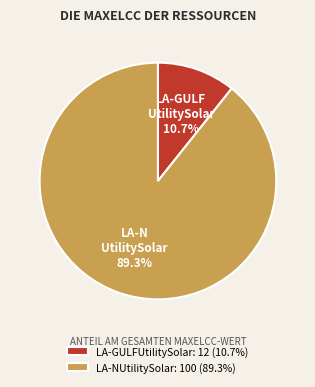

To the nearest percent, what is the difference between the largest and smallest slice percentages?

79%